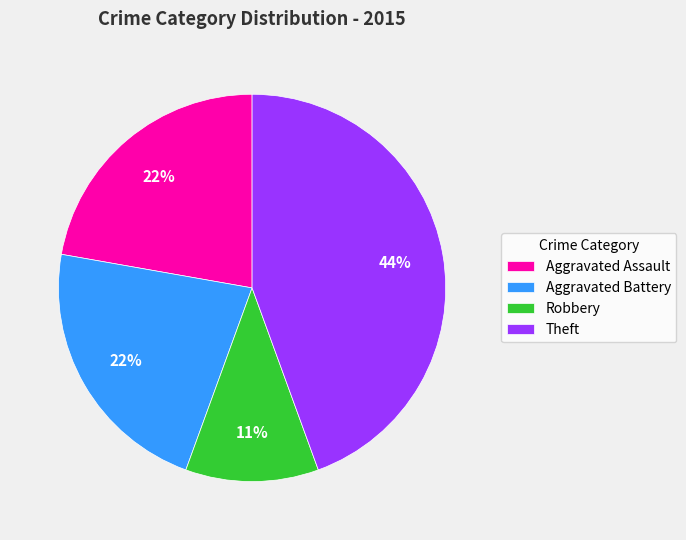

Do Aggravated Assault and Robbery together represent more than half of the pie?

No